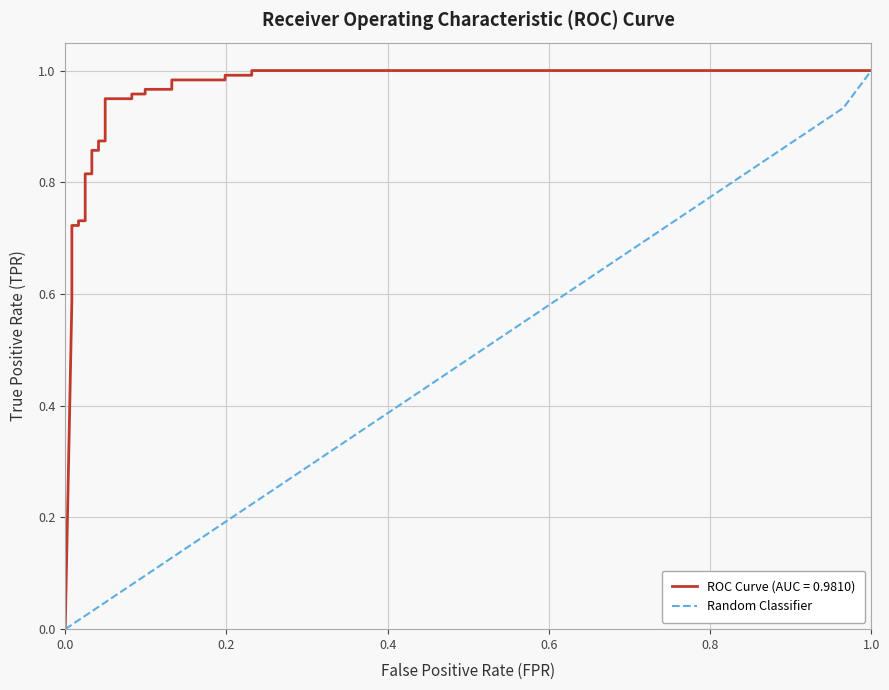

Is this an area chart (filled region under the line)?

No